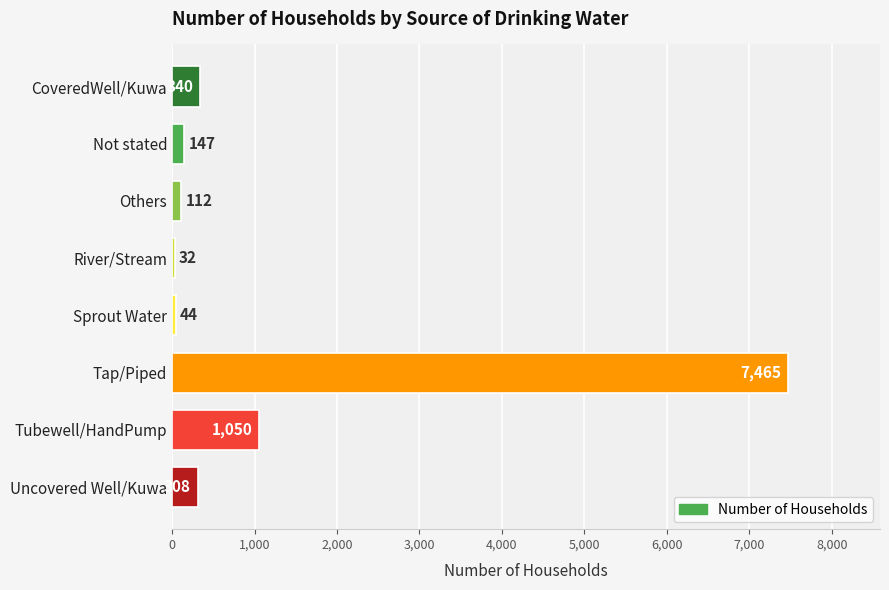

How many bars are there in total?

8